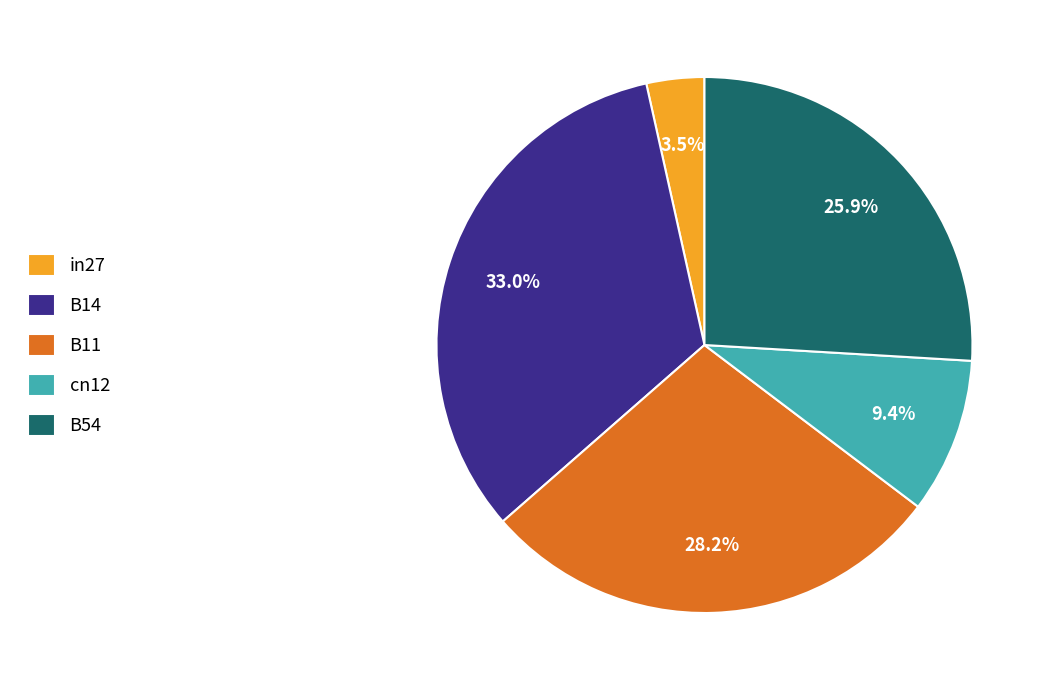

Combined, do cn12 and B14 account for over 50%?

No